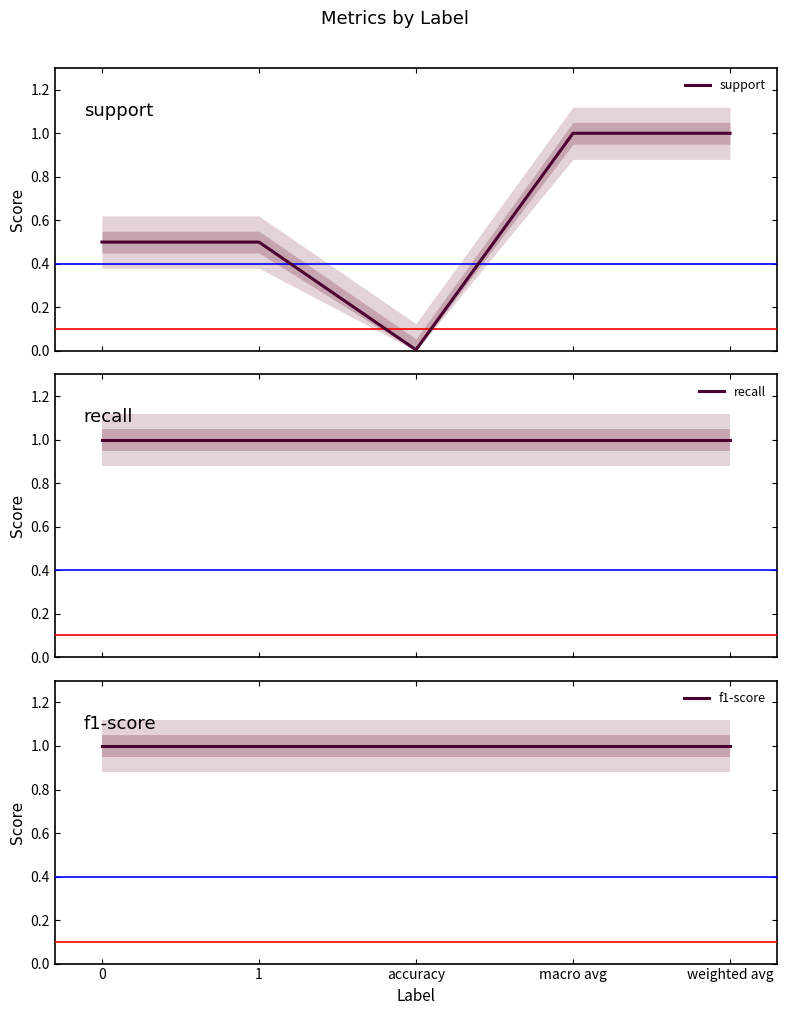

True or false: recall and support cross at least once.

False